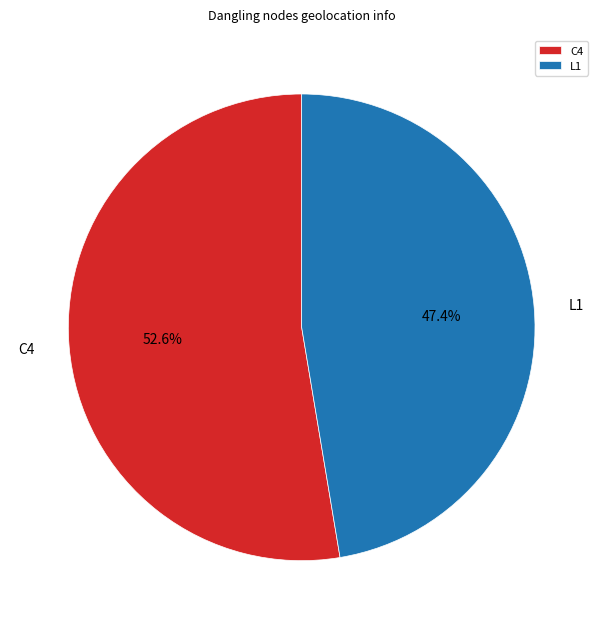

What is the largest slice in the pie chart?

C4